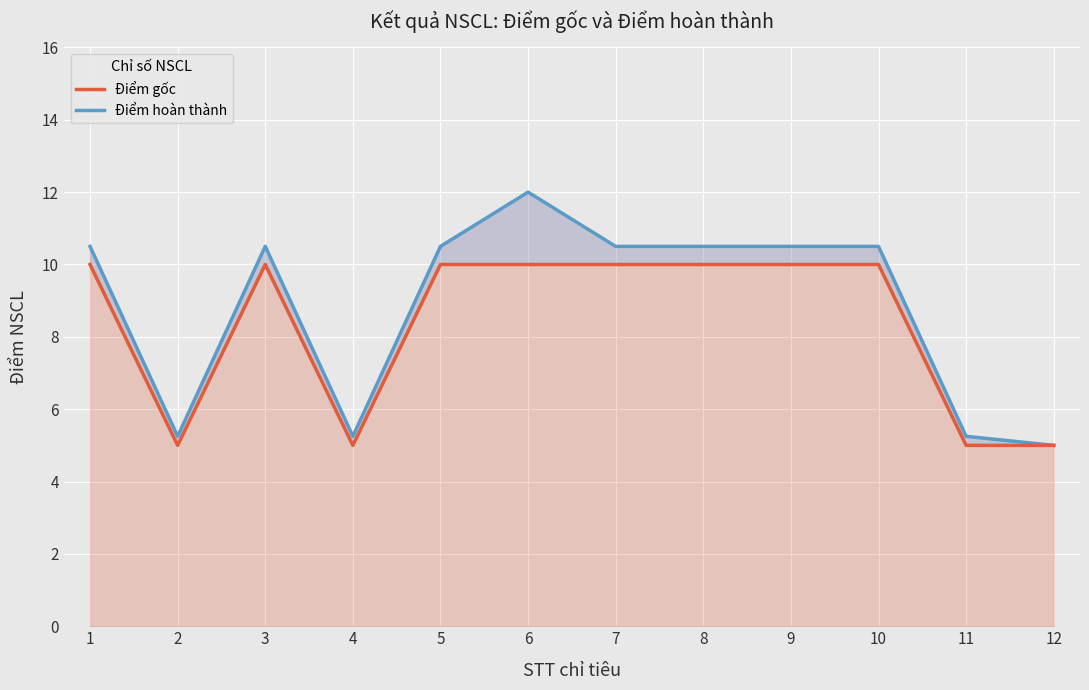

What is the value of the Điểm hoàn thành point at the 8th from the left?

10.5